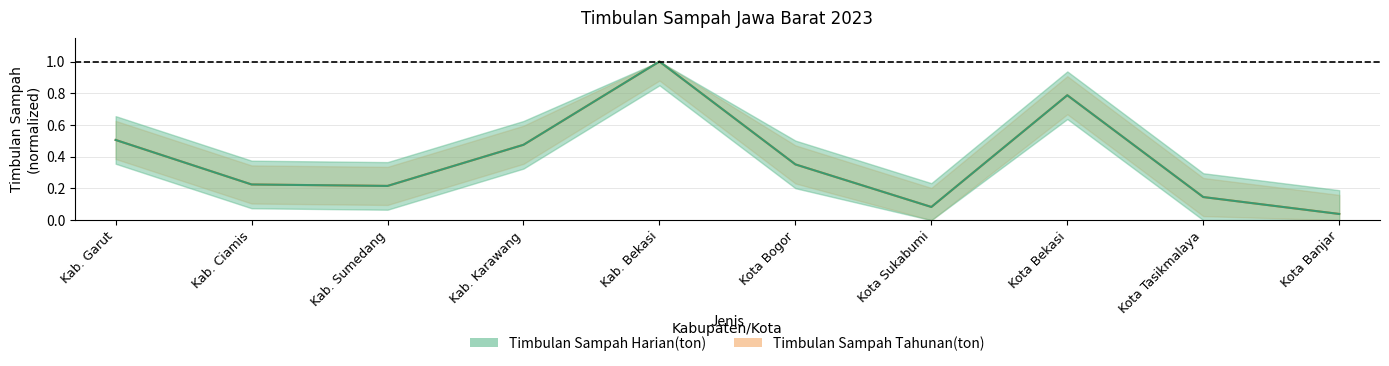

Where is the first local maximum for Timbulan Sampah Harian(ton)?

Kab. Bekasi